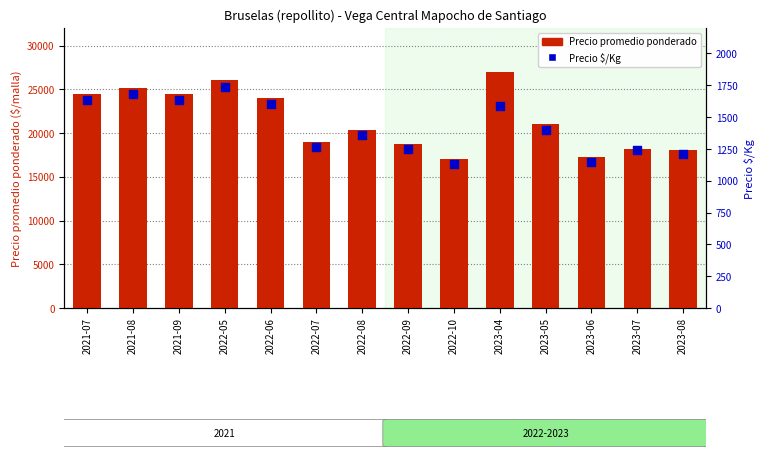

What are all the series names shown in the legend?

Precio promedio ponderado, Precio $/Kg